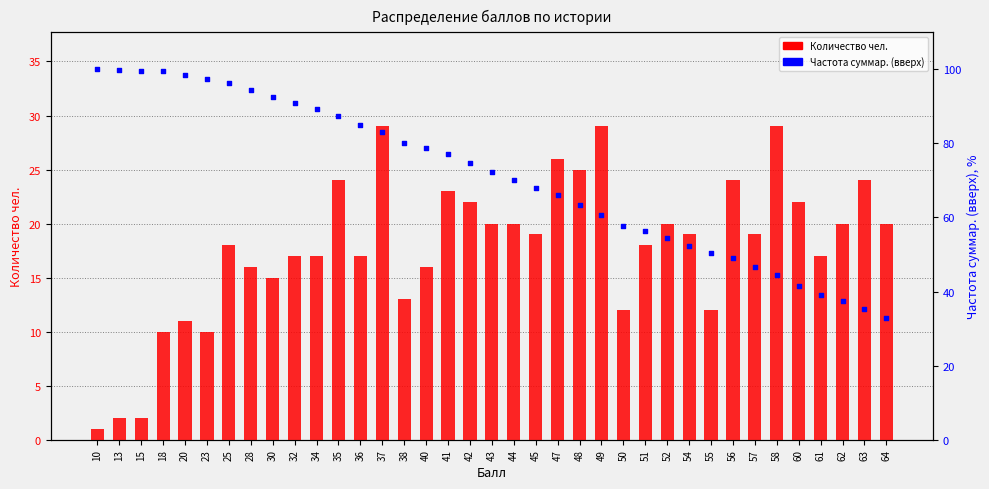

What is the total value across all series at 37?

112.1